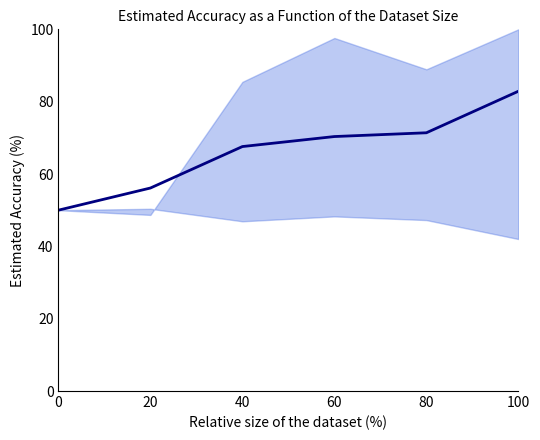

What is the greatest value displayed?

82.9